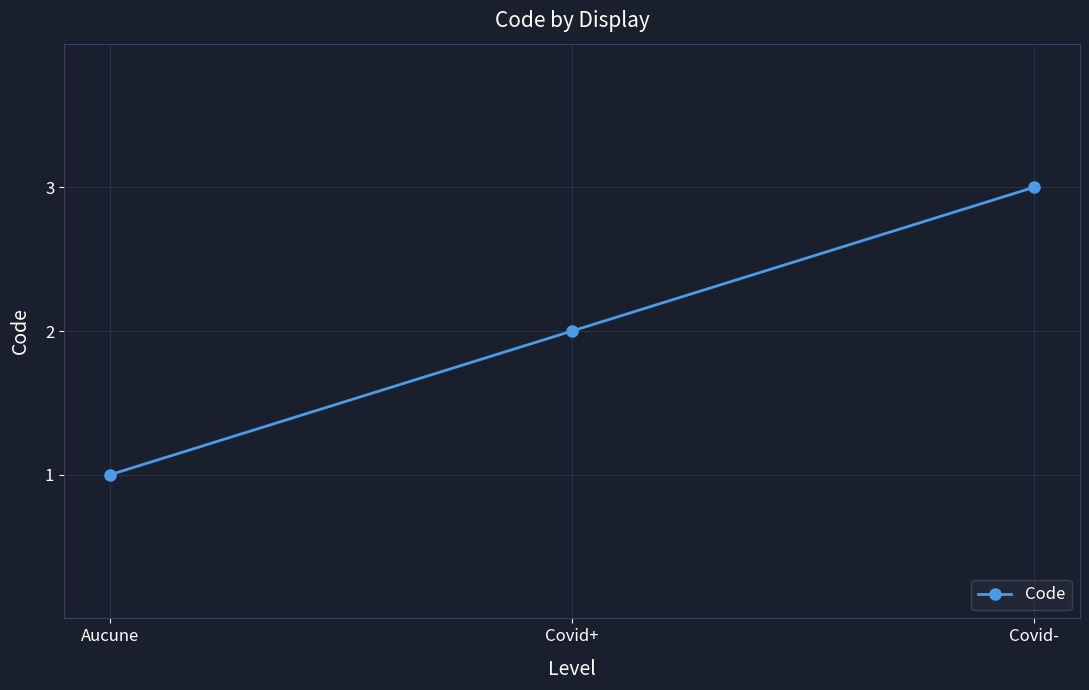

At which label is the value closest to 2?

Covid+